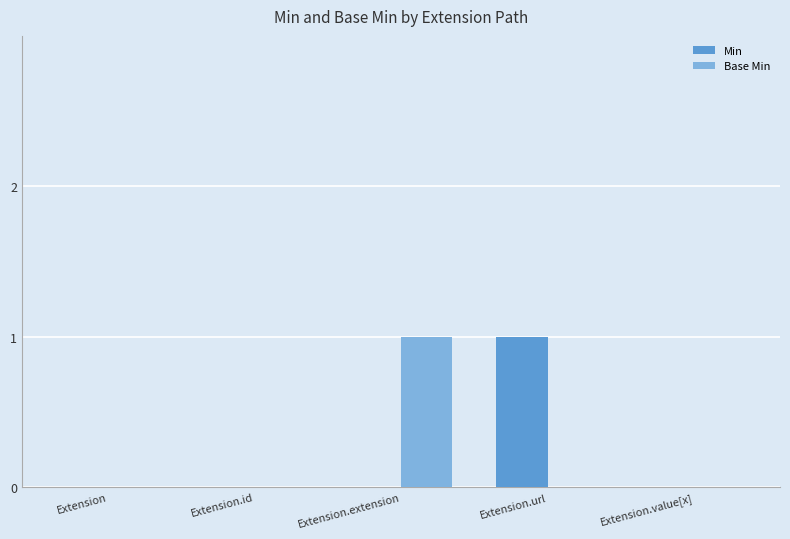

Is it true that Min equals 0 at Extension.extension?

True